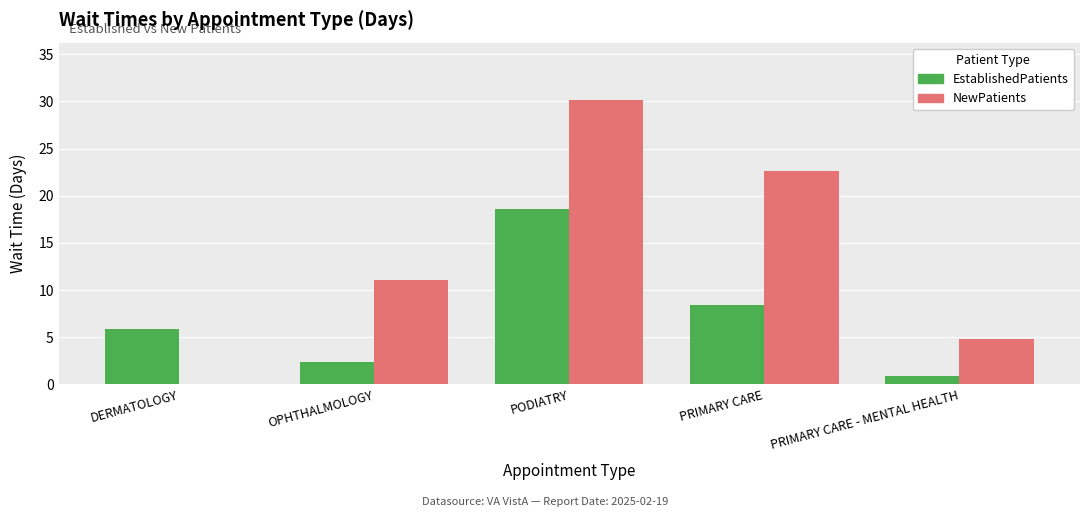

Where is NewPatients nearest to the value 15?

OPHTHALMOLOGY